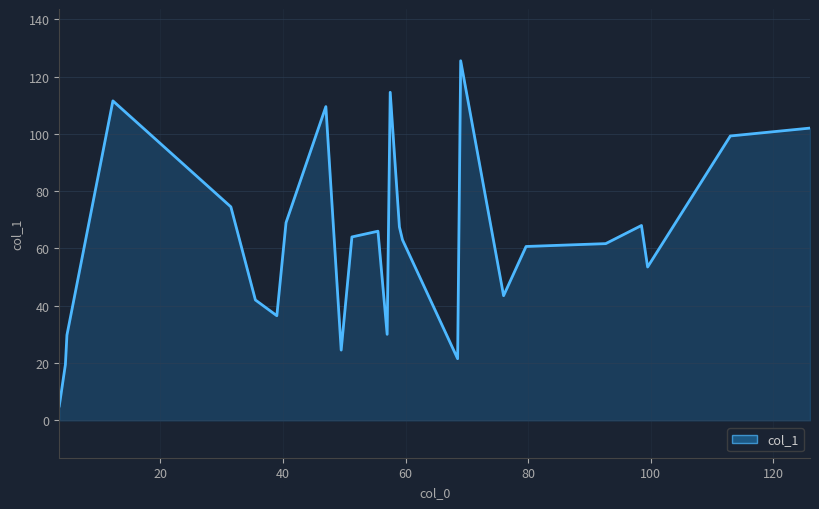

What is the difference between the maximum and minimum values?

120.5